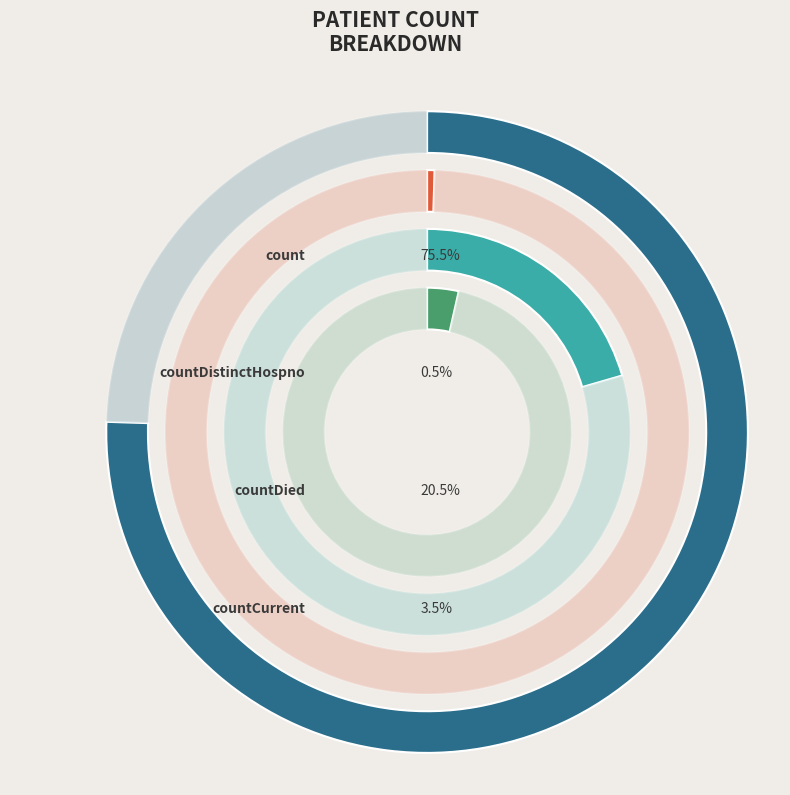

Which slice is the largest?

count